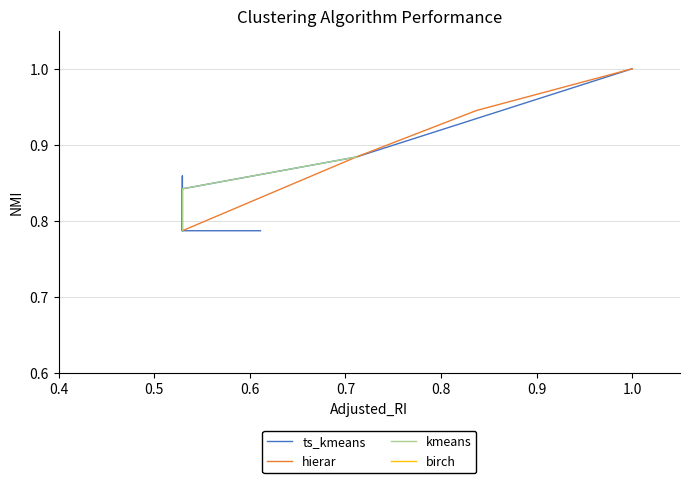

Is the value of hierar at 10 greater than the value of birch at 0.4?

No